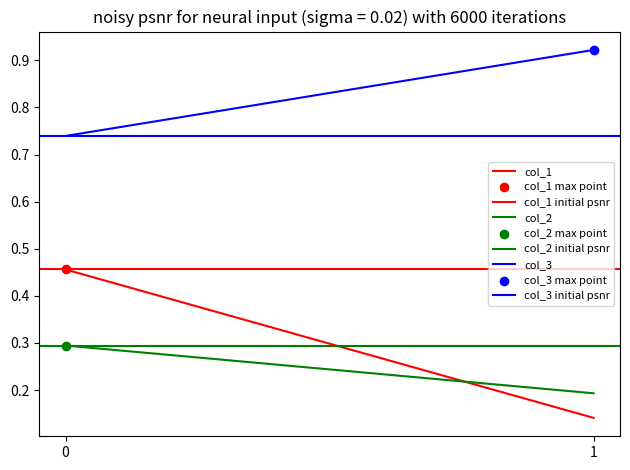

Which series reaches the minimum Y coordinate?

col_2 max point